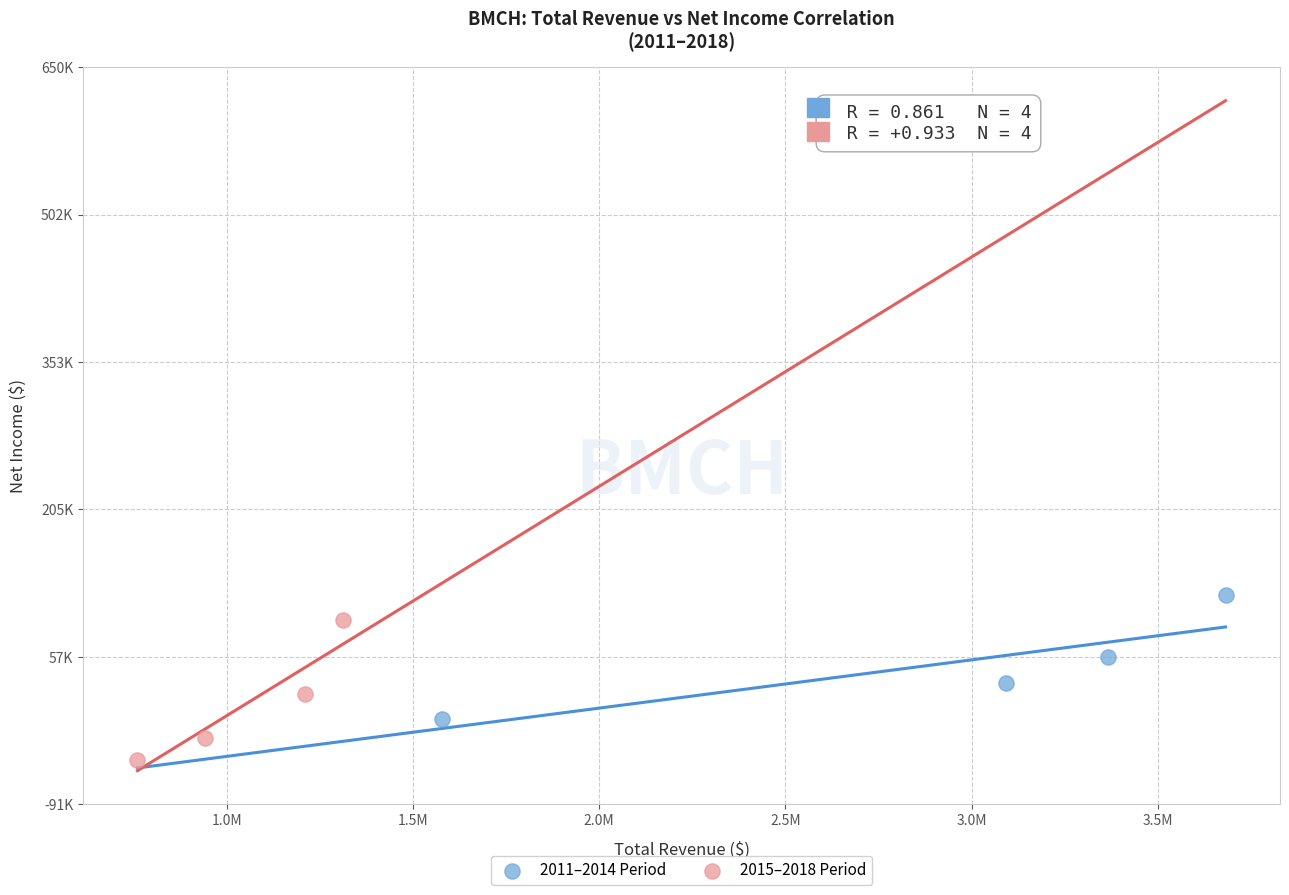

Which series has the widest spread of Y values?

2015–2018 Period